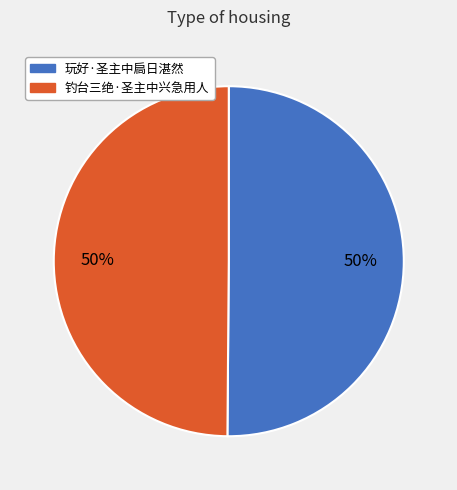

To the nearest percent, what is the average slice percentage?

50%